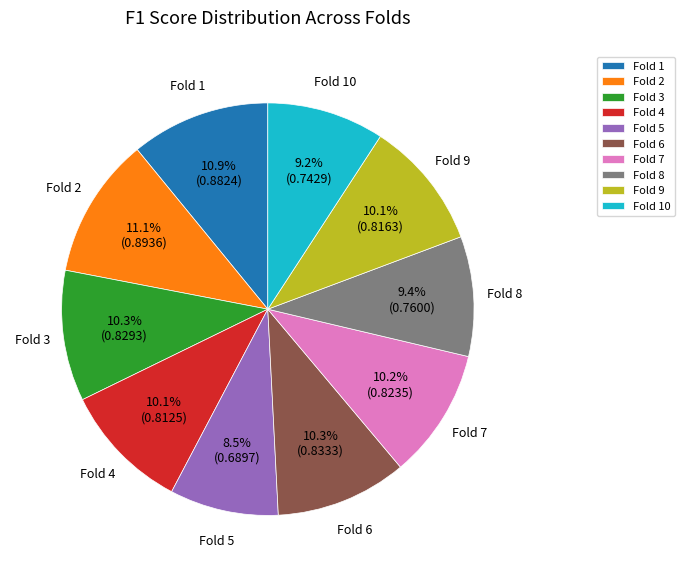

Is there a majority slice in this chart?

No